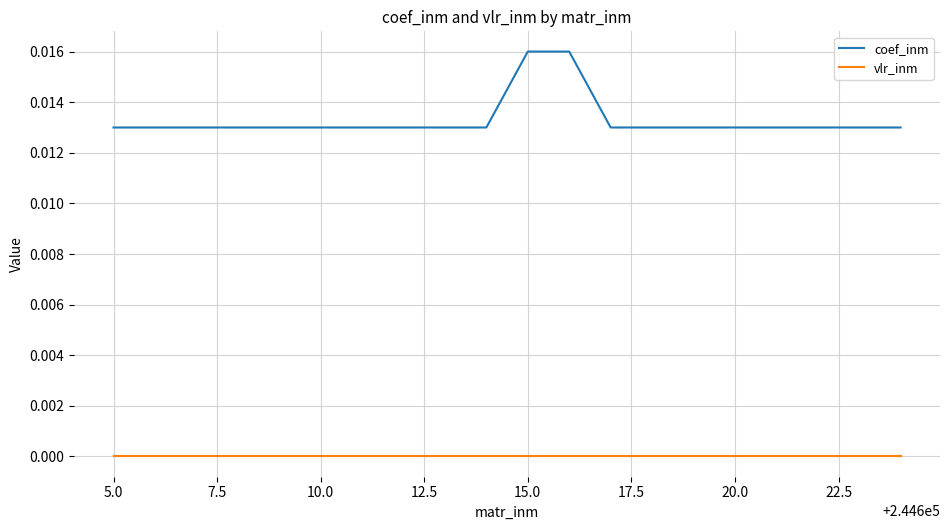

Rank the series by their maximum value, from highest to lowest.

coef_inm, vlr_inm